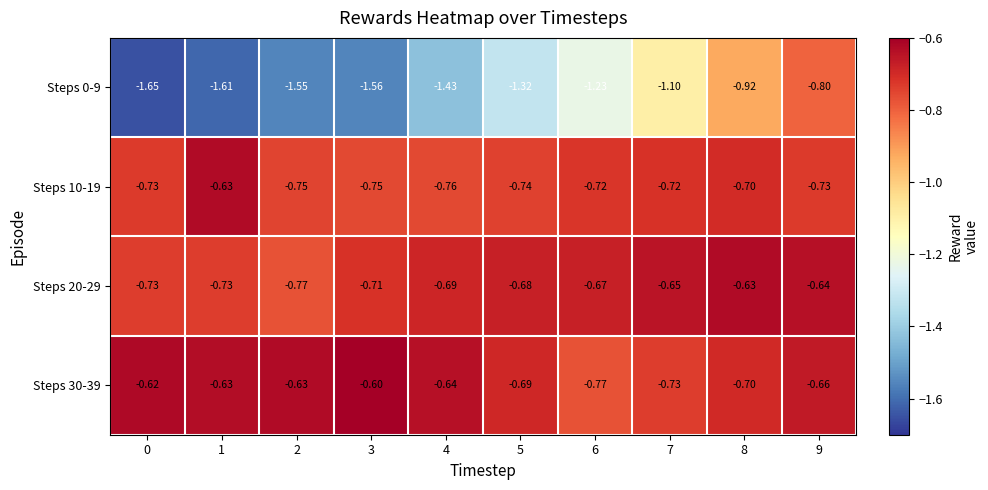

What is the difference between the highest and lowest values at 2?

0.9